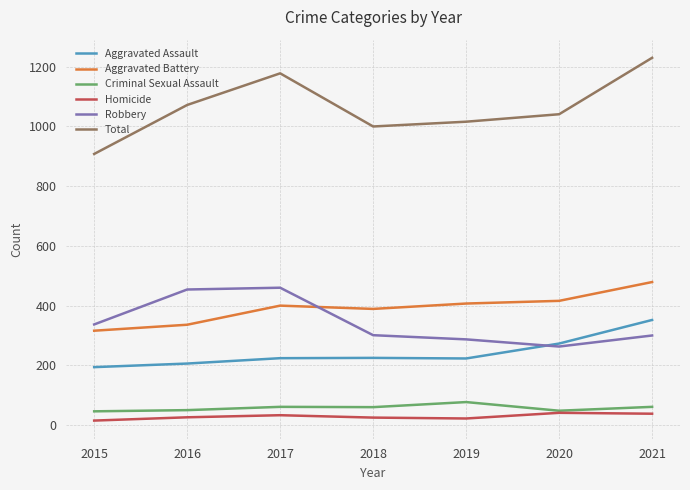

Rank the series at 2015 from highest to lowest value.

Total, Robbery, Aggravated Battery, Aggravated Assault, Criminal Sexual Assault, Homicide